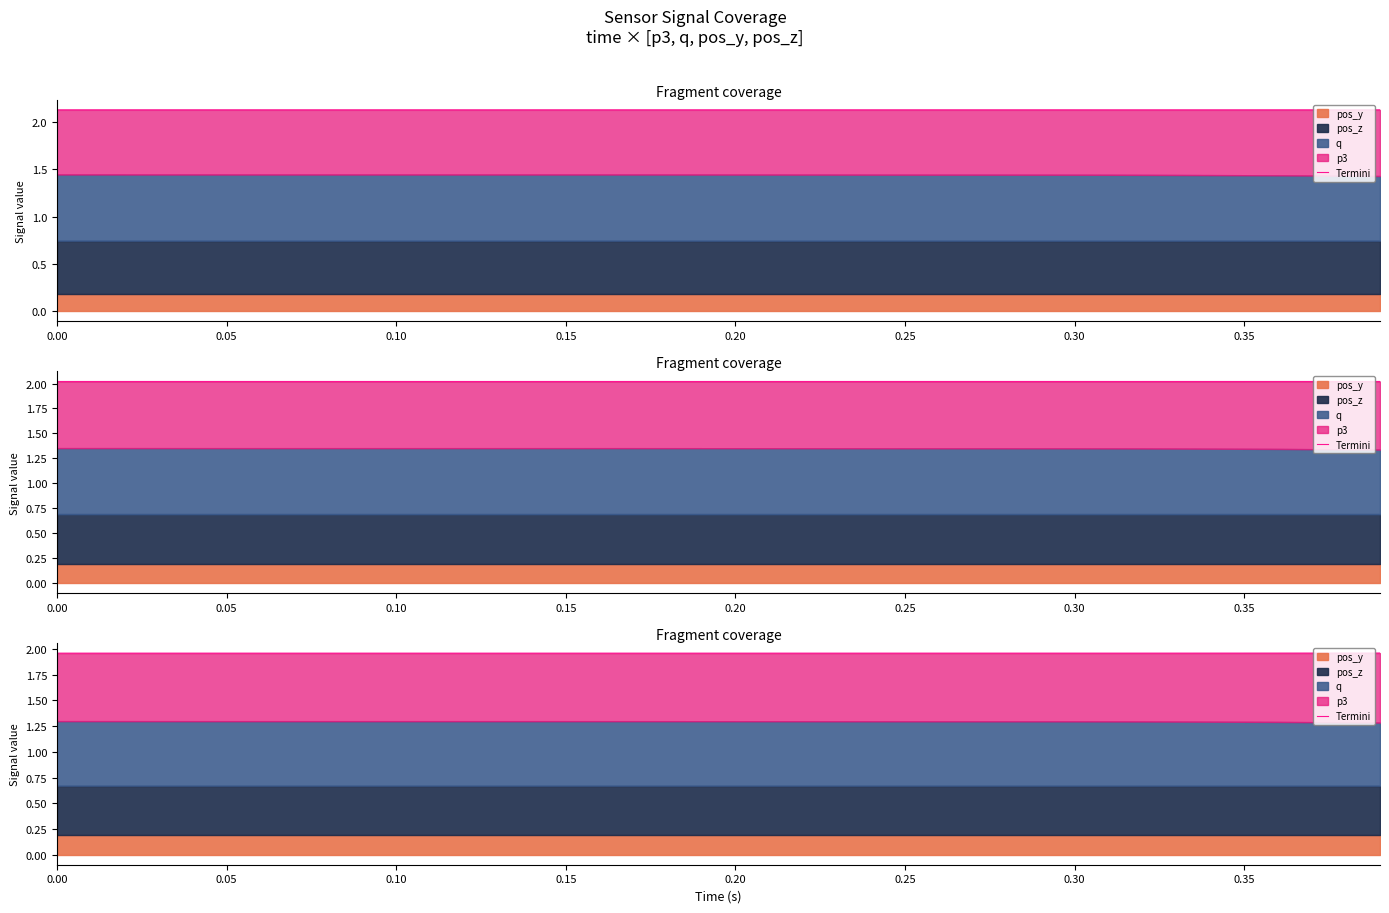

Count the values in the range 1 to 2.

40